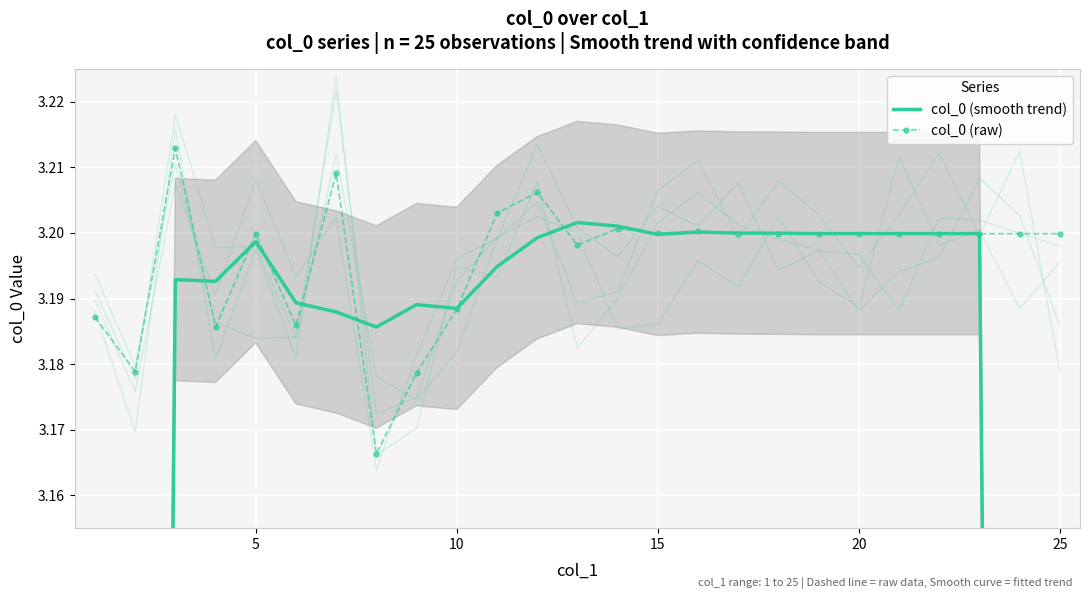

True or false: col_0 (raw) has more than 2 interior local peaks.

True